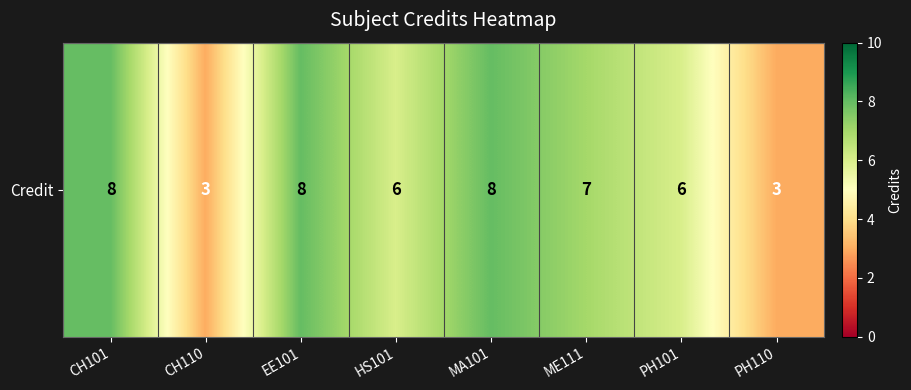

What value does the data have at CH101?

8